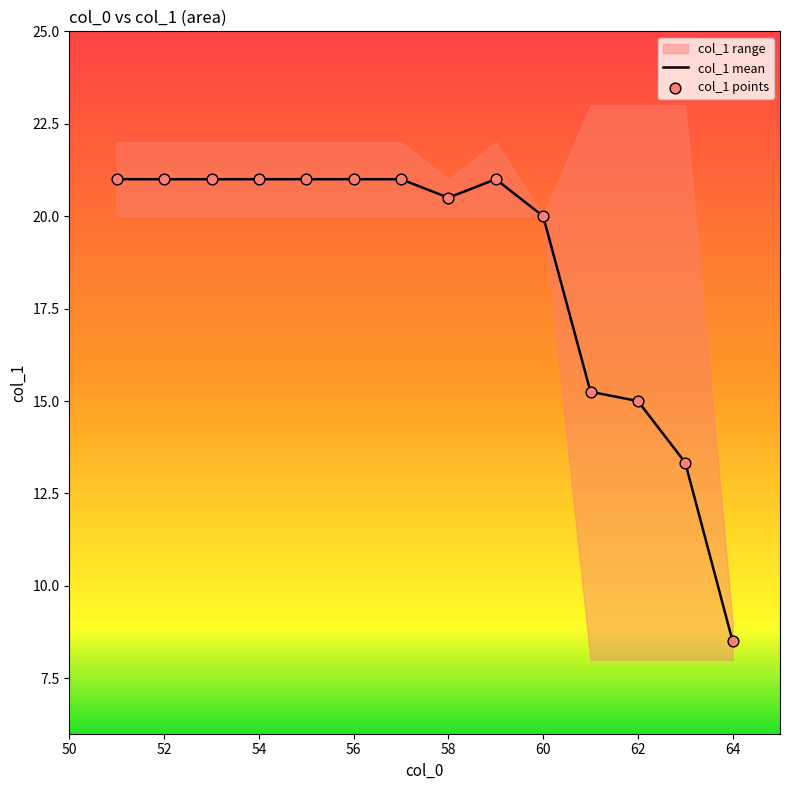

The value of col_1 mean at 60 is 20.0. True or false?

True